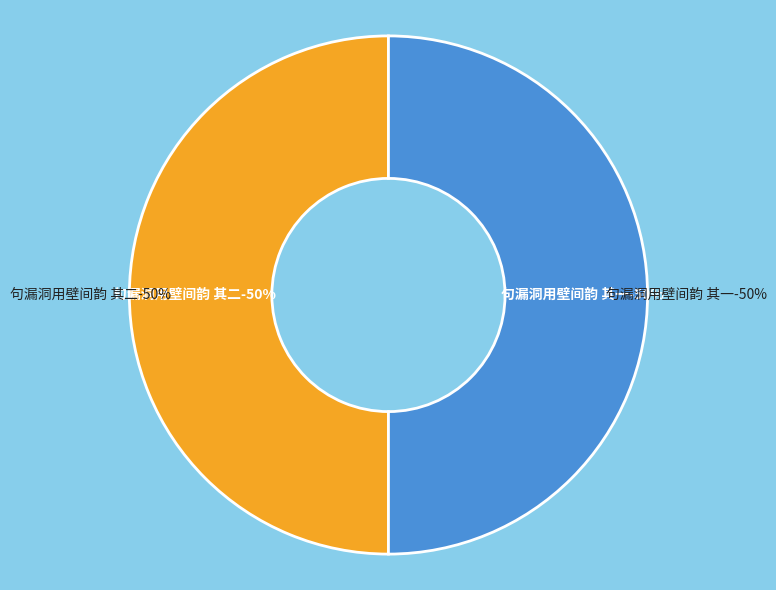

What percentage is the 句漏洞用壁间韵 其二 slice, to the nearest percent?

50%